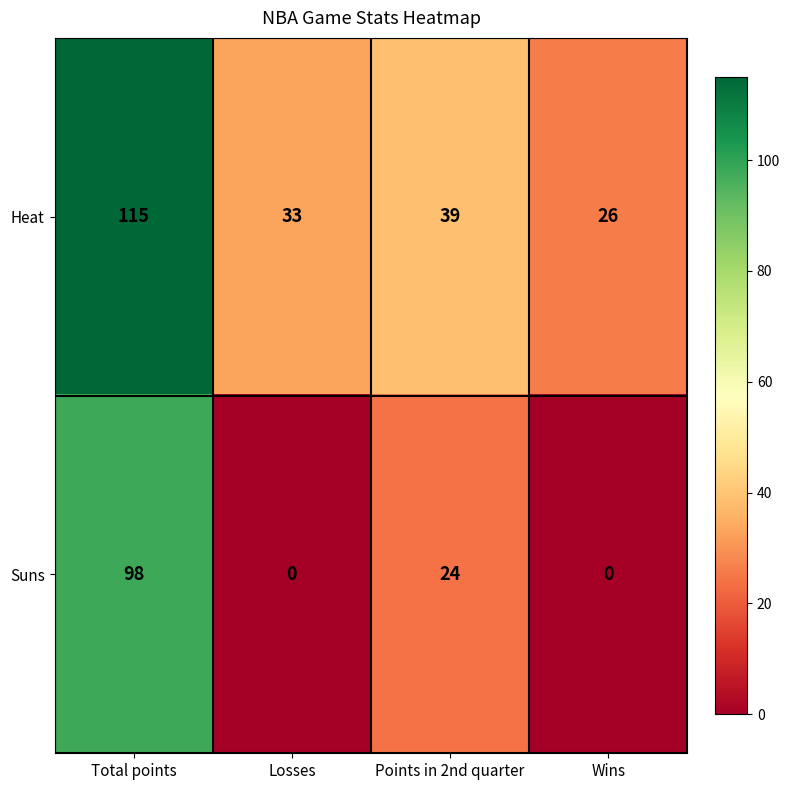

Count the number of categories in the chart.

4